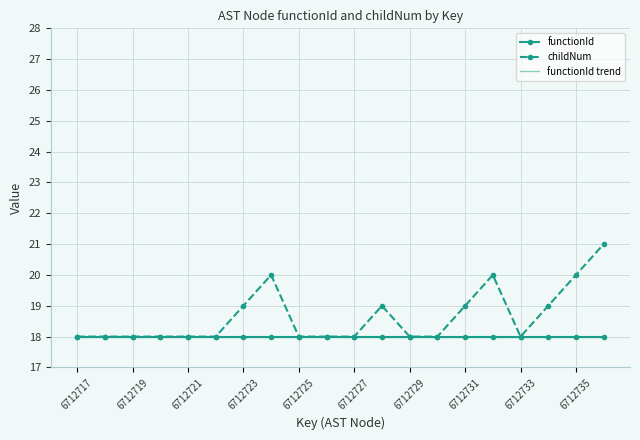

Does the chart have visible grid lines?

Yes